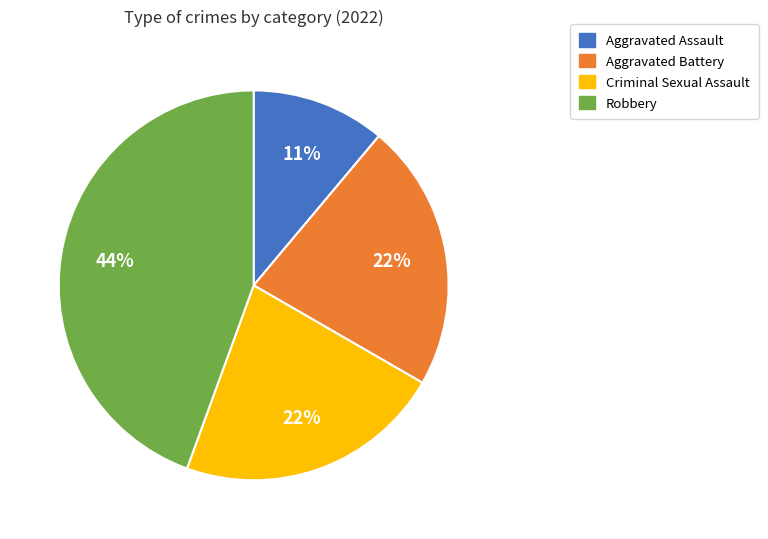

Is there any slice that represents more than half of the pie?

No